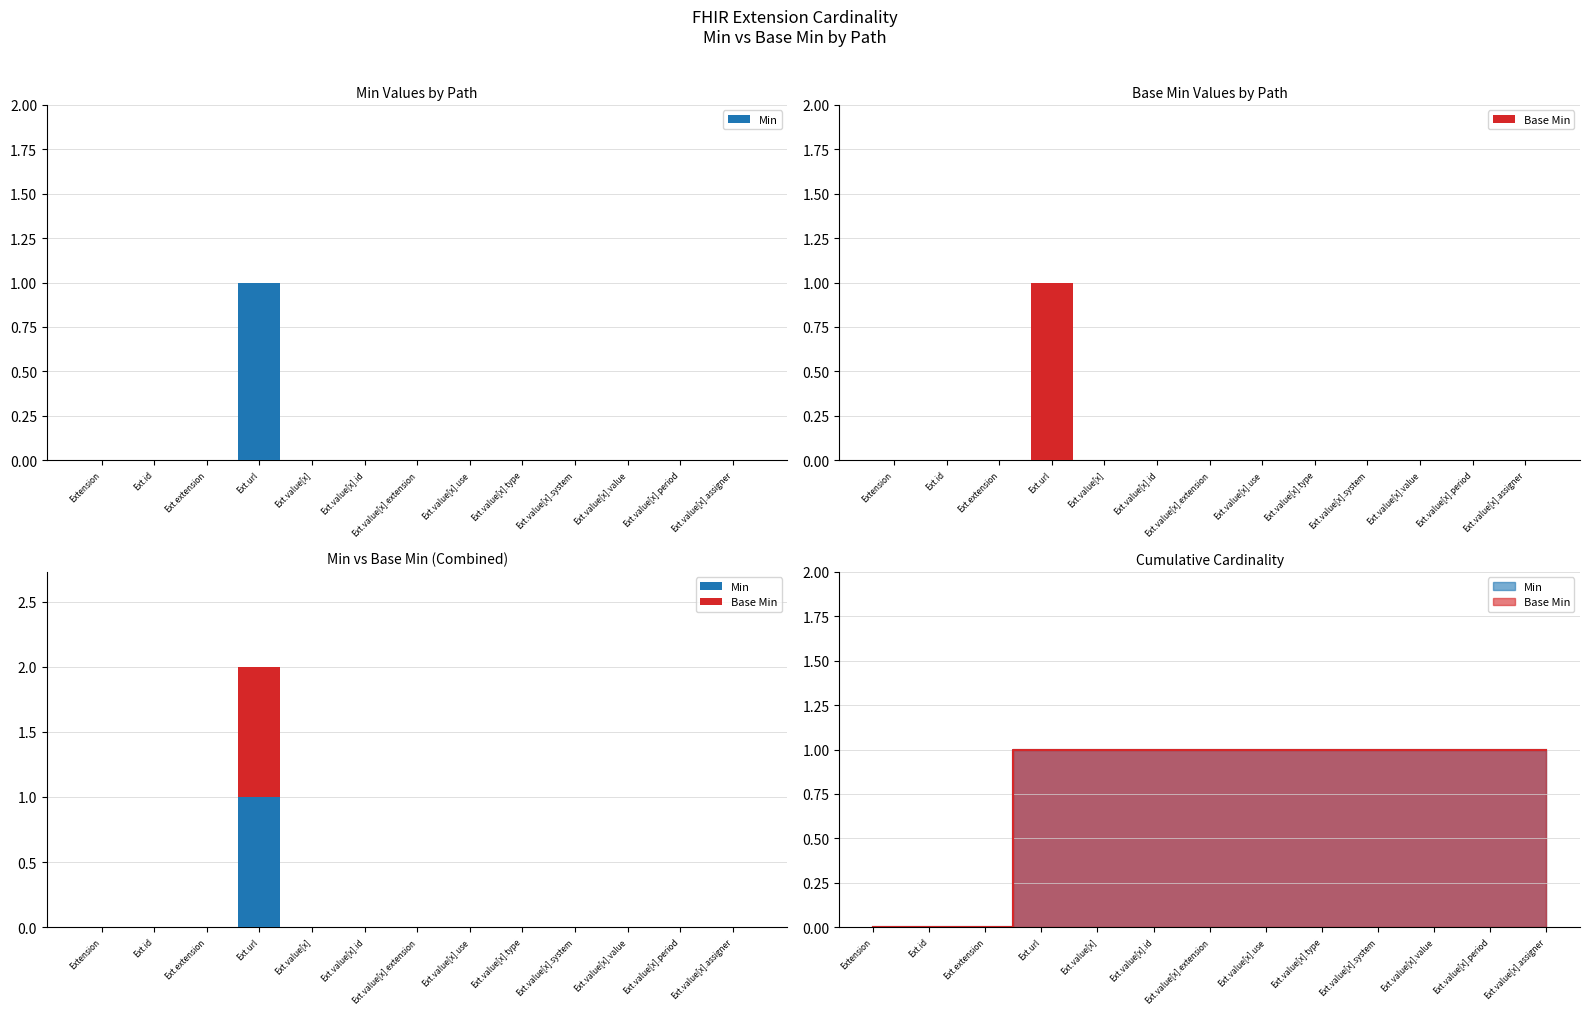

Reading left to right, what are all the values shown in this chart?

Min: 0	0	0	1	0	0	0	0	0	0	0	0	0
Base Min: 0	0	0	1	0	0	0	0	0	0	0	0	0